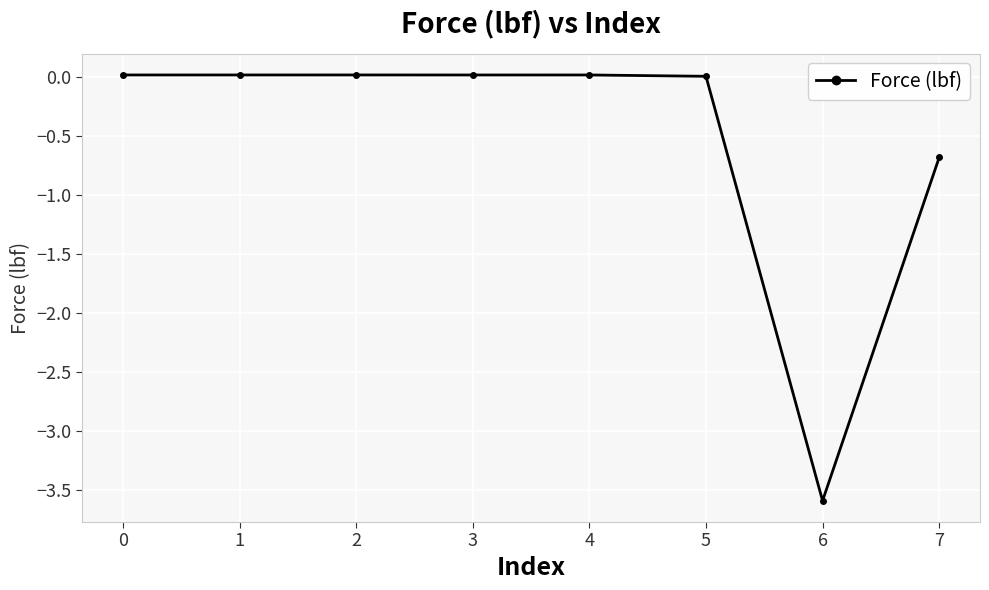

The chart shows a value of 0.0 at 0. True or false?

True